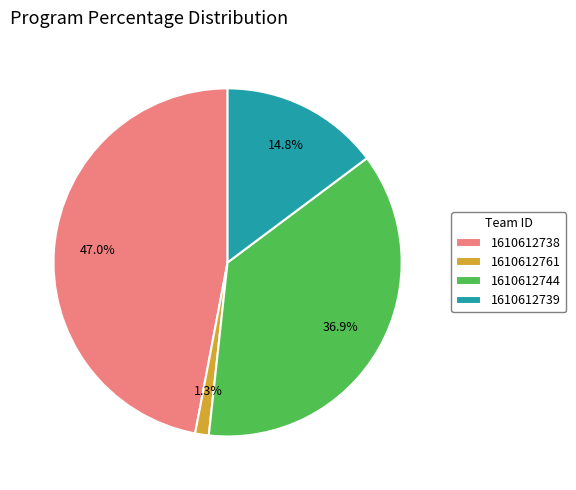

Is there a majority slice in this chart?

No